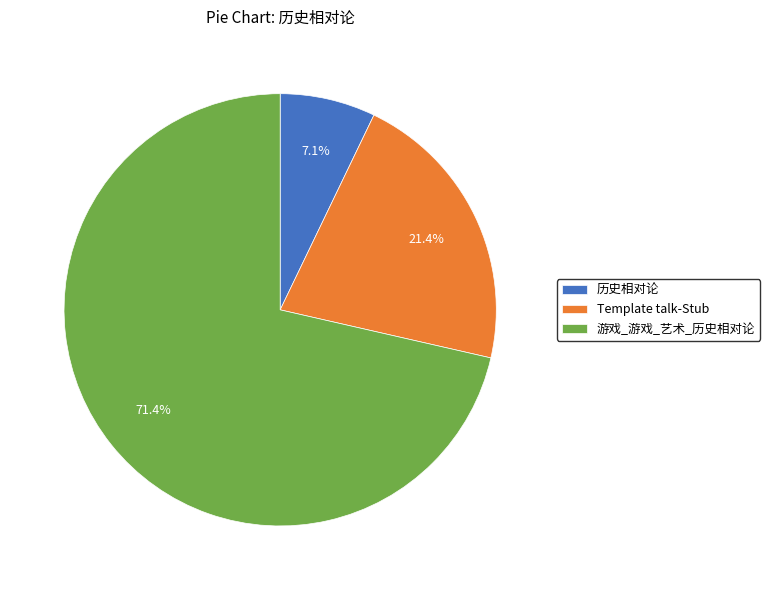

Approximately how many times larger is the value at Template talk-Stub compared to 游戏_游戏_艺术_历史相对论?

0.3